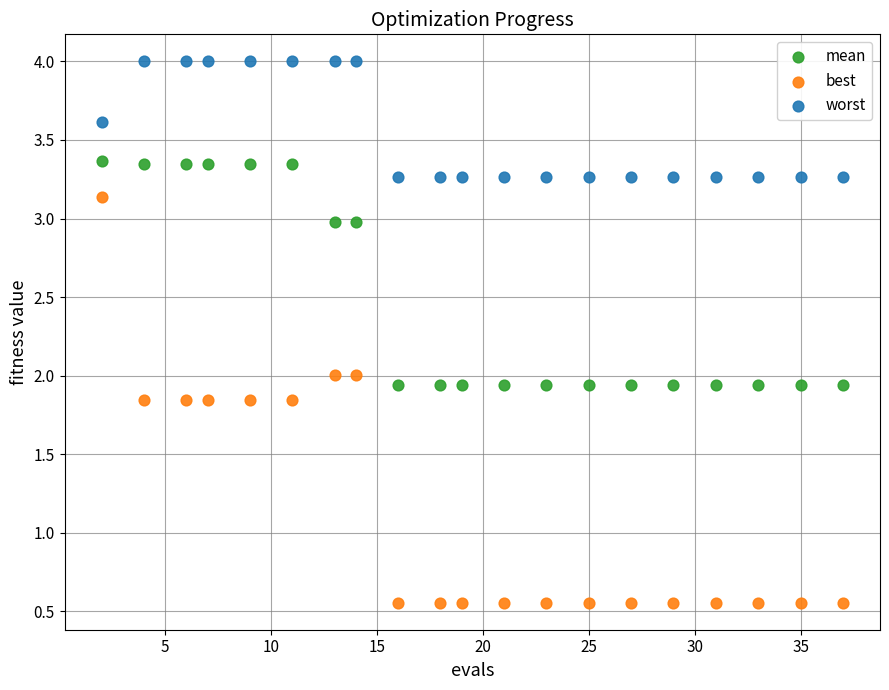

Across all data points, what is the range of Y values (max minus min)?

3.4